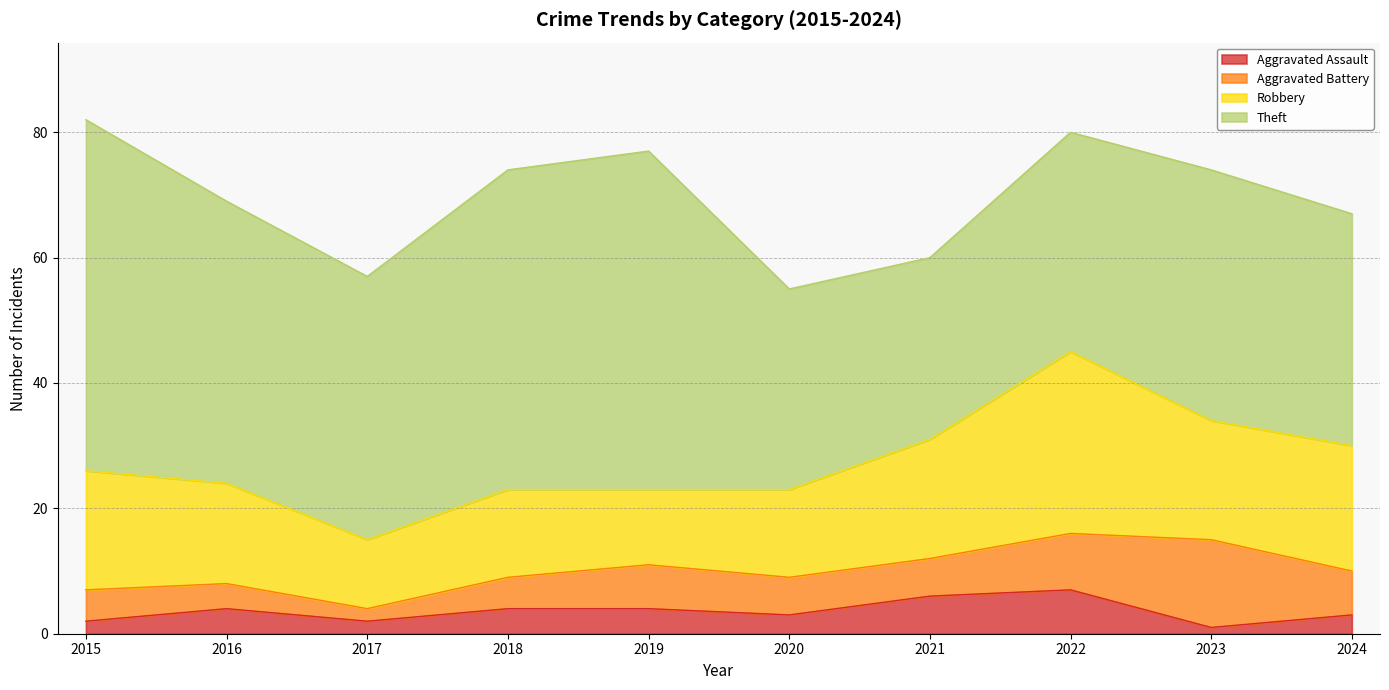

Reading left to right, extract all data points from this chart.

Aggravated Assault: 2015=2	2016=4	2017=2	2018=4	2019=4	2020=3	2021=6	2022=7	2023=1	2024=3
Aggravated Battery: 2015=5	2016=4	2017=2	2018=5	2019=7	2020=6	2021=6	2022=9	2023=14	2024=7
Robbery: 2015=19	2016=16	2017=11	2018=14	2019=12	2020=14	2021=19	2022=29	2023=19	2024=20
Theft: 2015=56	2016=45	2017=42	2018=51	2019=54	2020=32	2021=29	2022=35	2023=40	2024=37